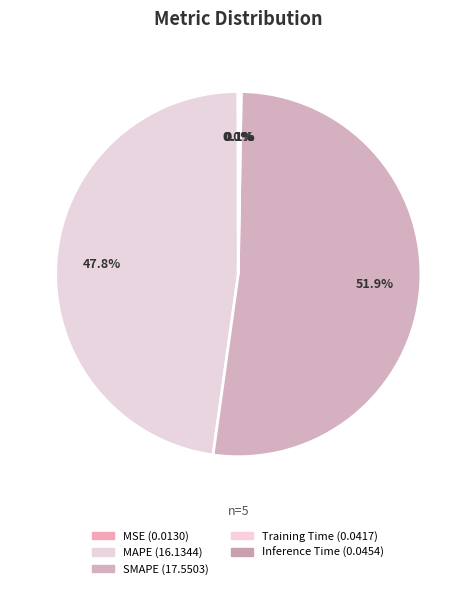

How many segments does this pie chart have?

5